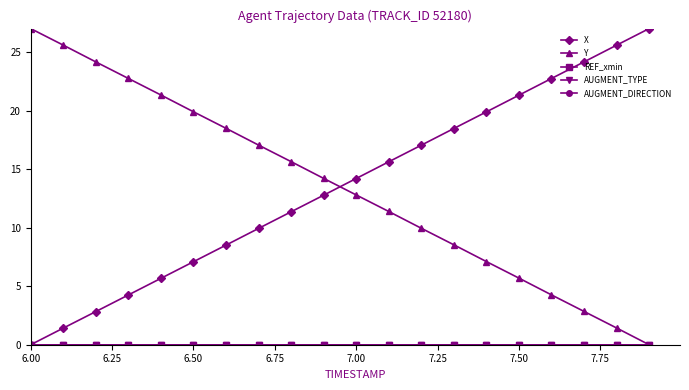

Does the chart have visible grid lines?

No